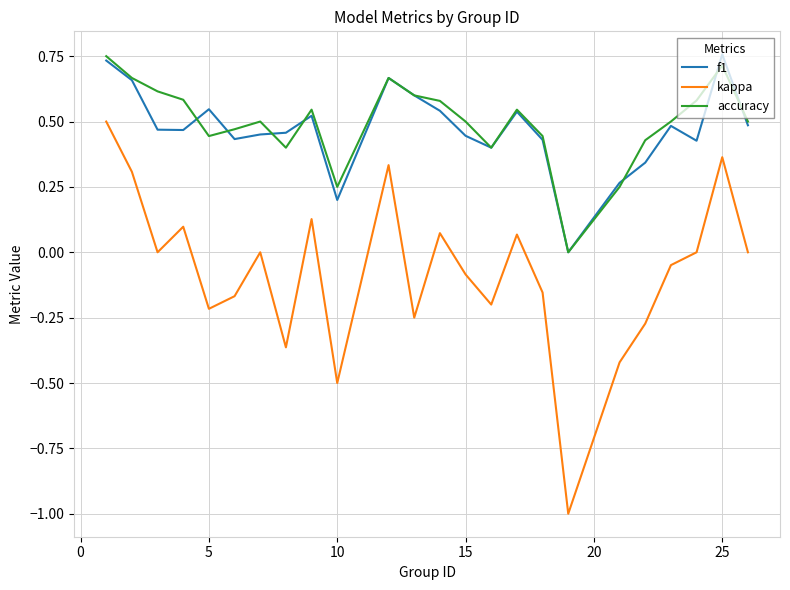

True or false: f1 and kappa cross at least once.

False